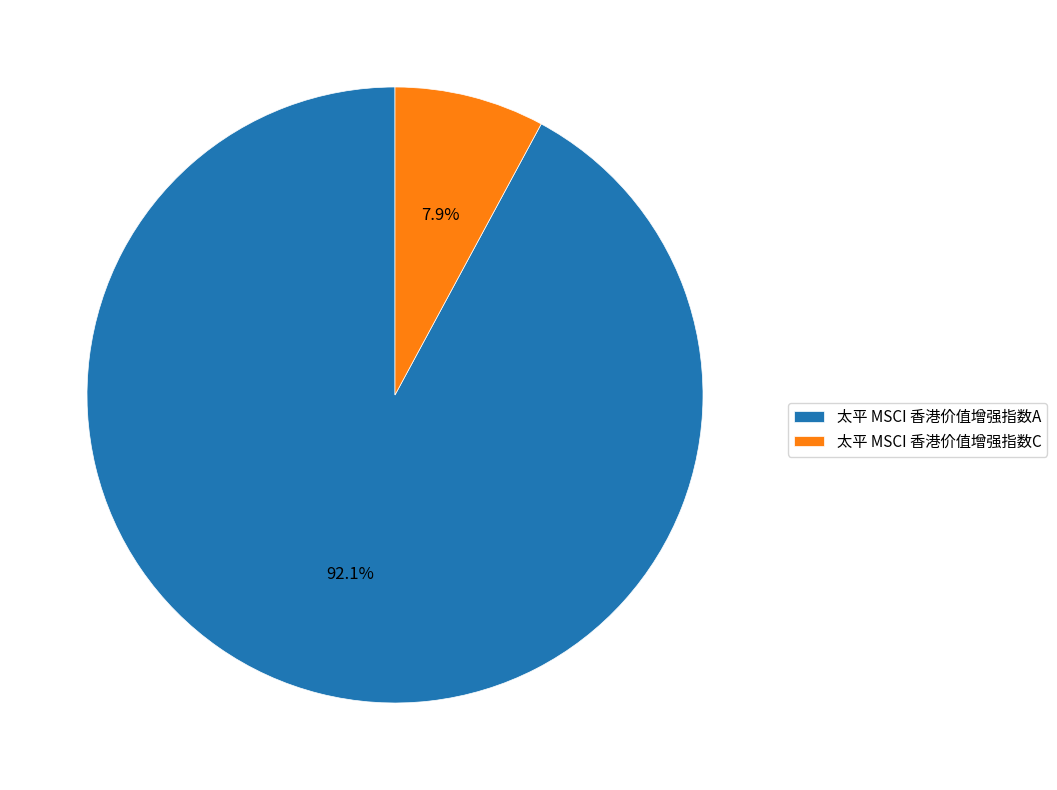

To the nearest percent, what is the difference between the 太平 MSCI 香港价值增强指数C and 太平 MSCI 香港价值增强指数A slice percentages?

84%